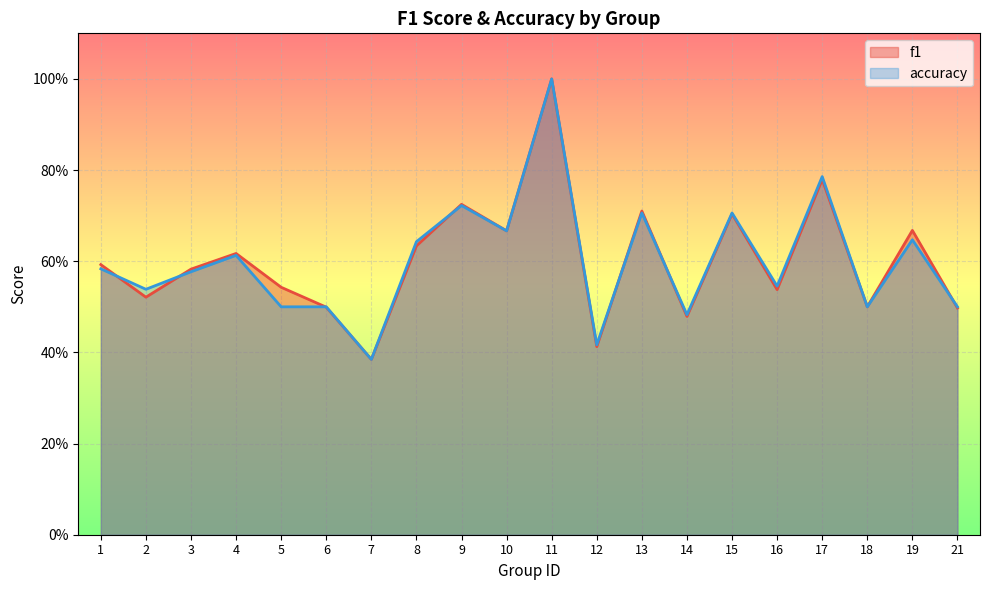

What is the approximate value of f1 at 5?

0.5